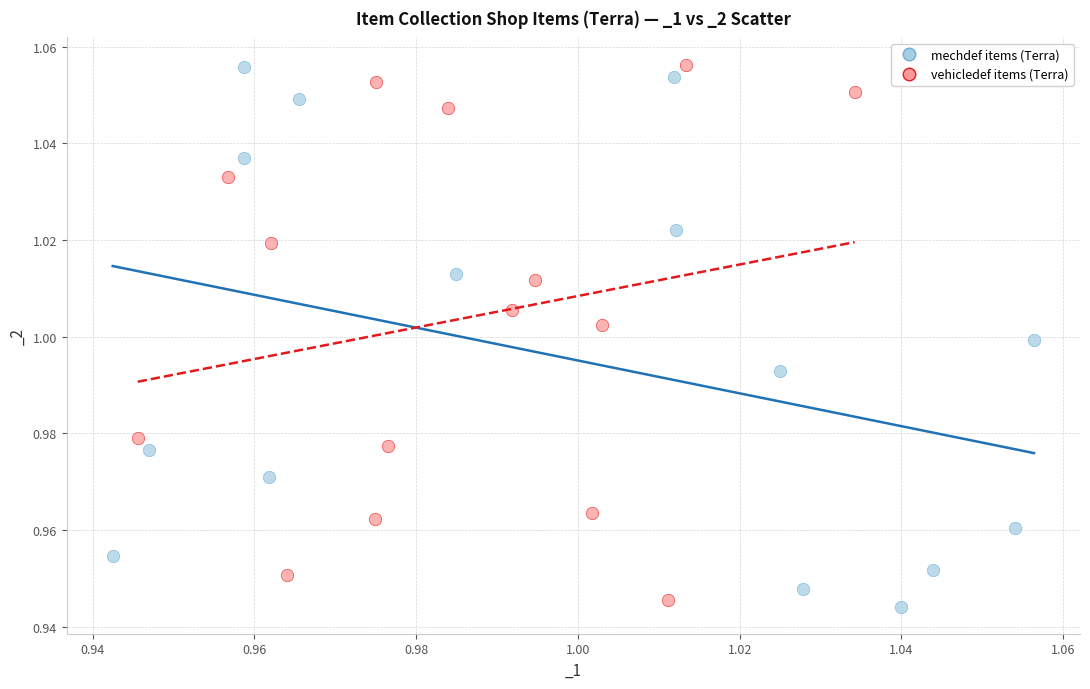

Which series has the largest Y range (max minus min)?

mechdef items (Terra)